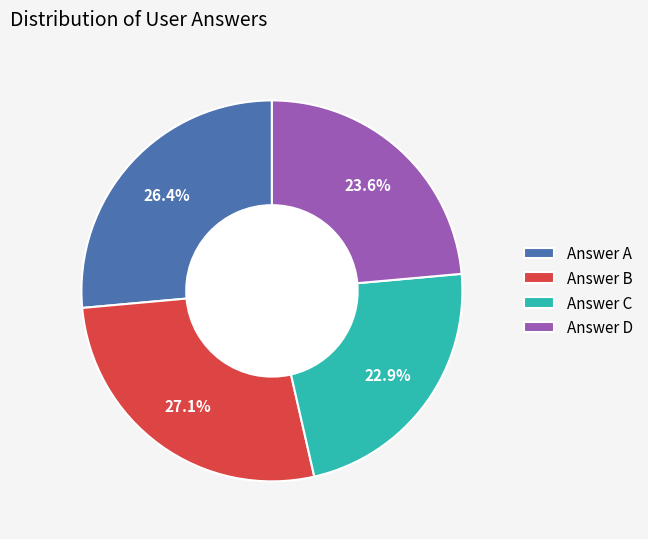

What is the ratio of the value at Answer C to the value at Answer D?

1.0